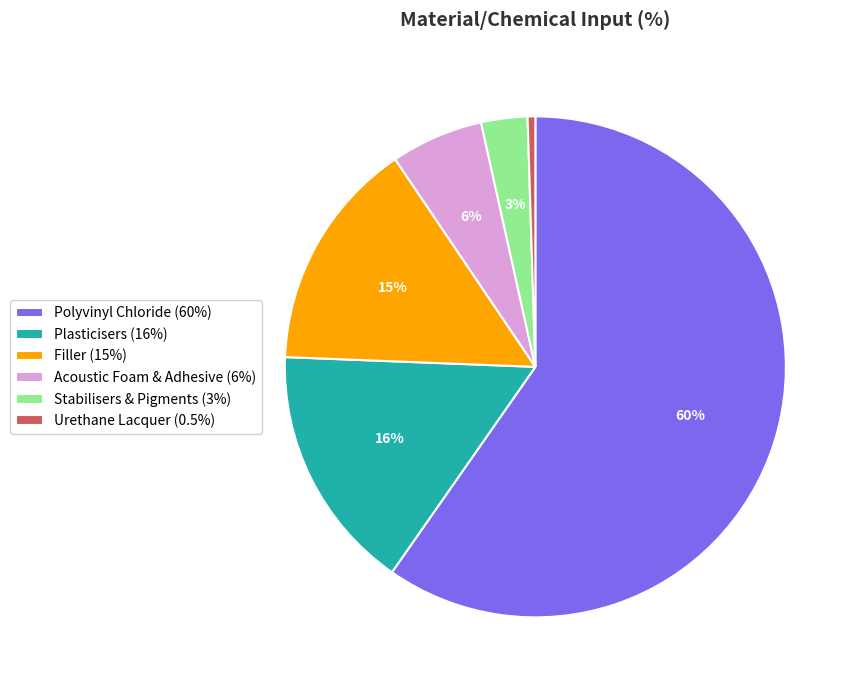

To the nearest percent, what is the combined percentage of Urethane Lacquer and Polyvinyl Chloride?

60%